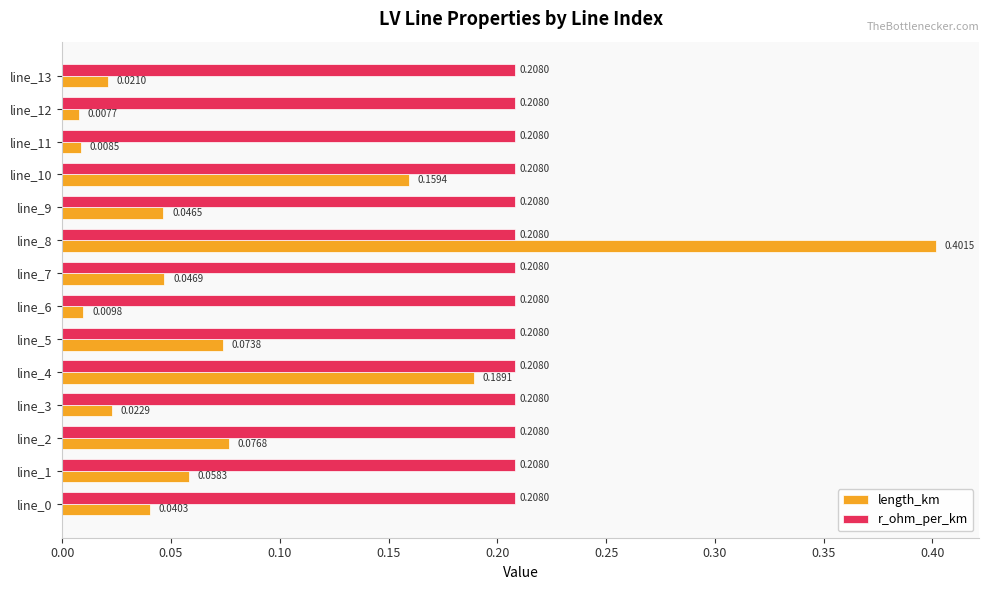

Between line_4 and line_7, which series saw the biggest shift?

length_km